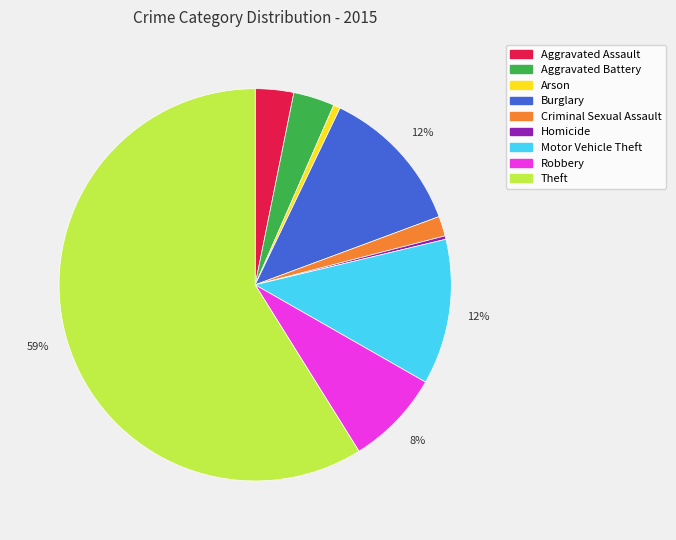

True or false: Arson accounts for 13% of the total.

False